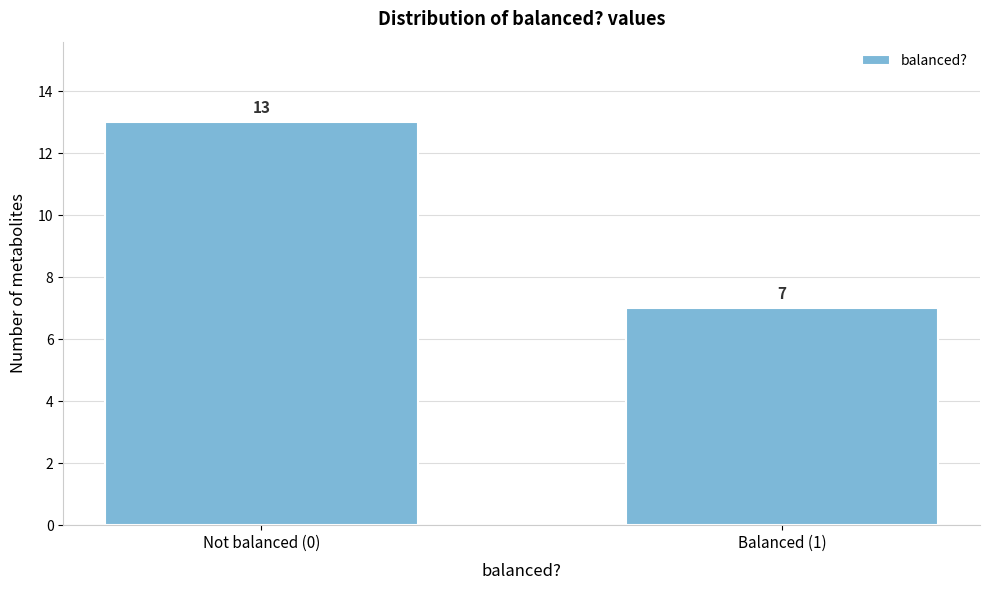

Reading right to left, list all the values displayed in this chart.

Balanced (1)=7	Not balanced (0)=13